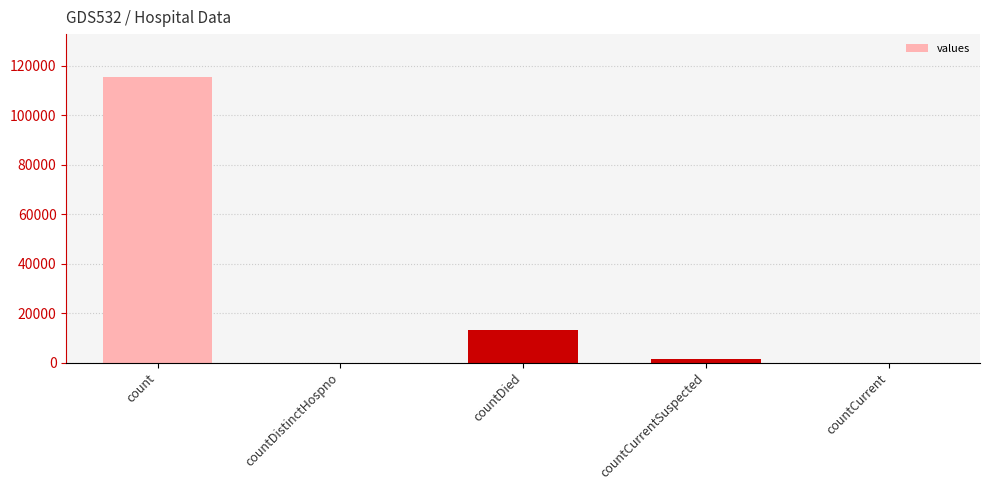

Are the bars horizontal?

No